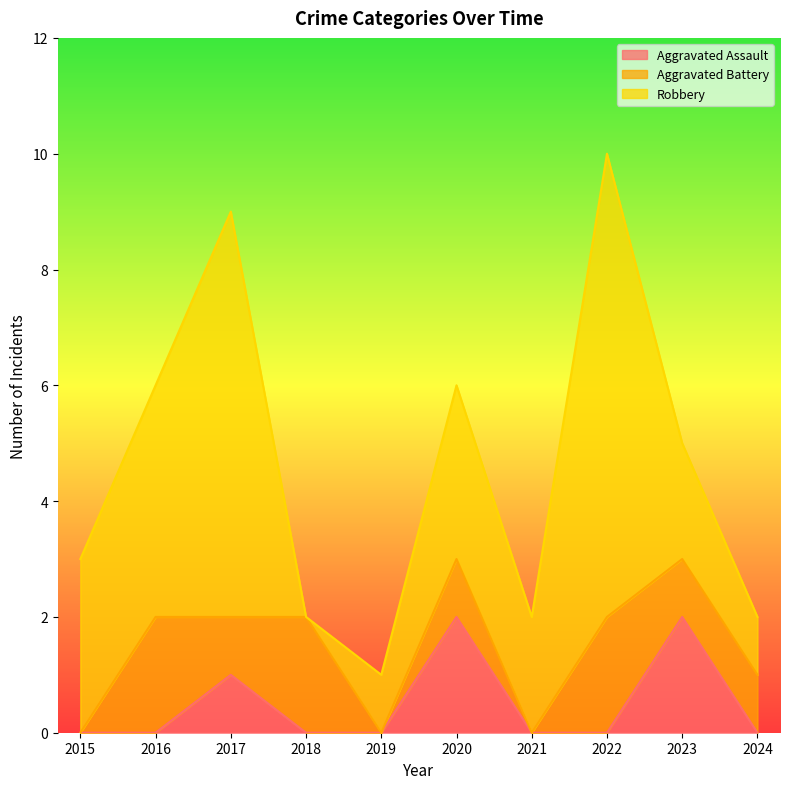

Which category has the highest value in the Aggravated Battery series?

2016